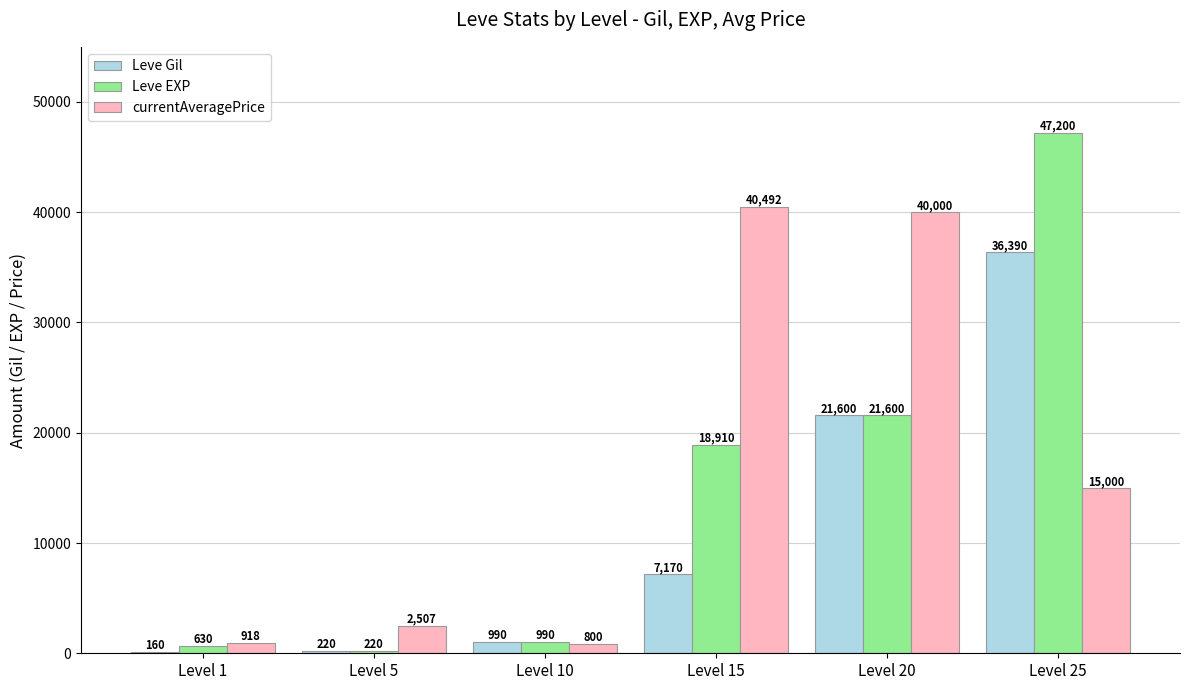

What is the maximum value shown in the chart?

47200.0